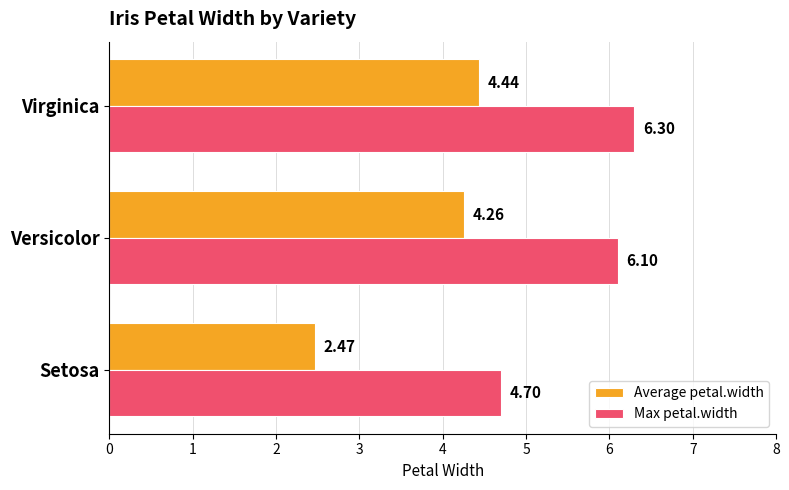

At which label does Max petal.width reach its peak?

Virginica